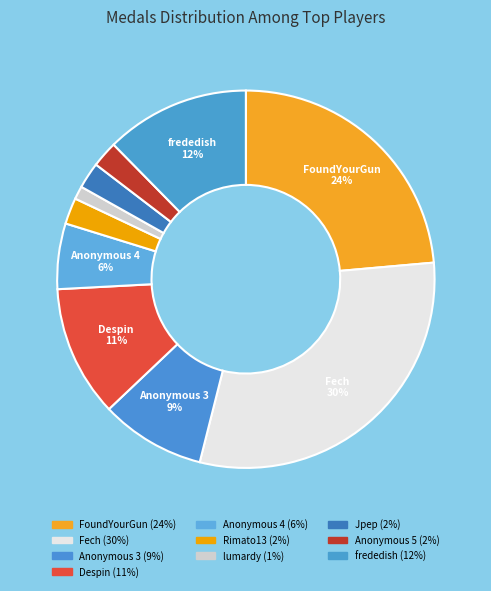

What is the smallest slice in the pie chart?

lumardy